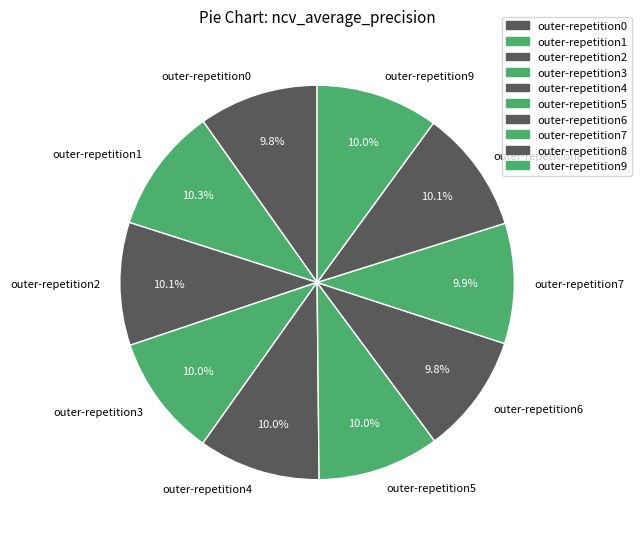

To the nearest percent, what percentage of the pie is outer-repetition9?

10%